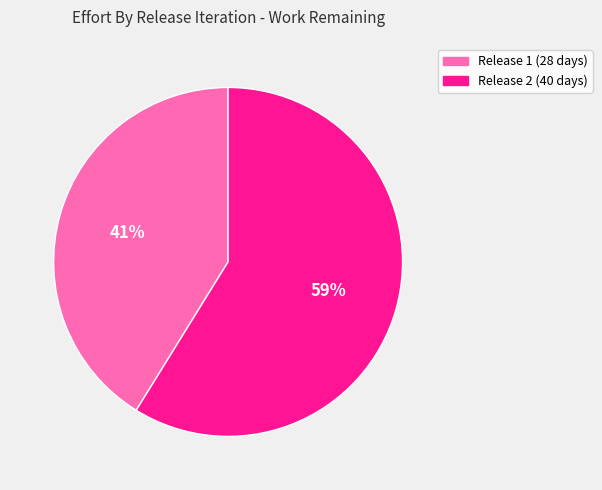

To the nearest percent, what portion does Release 1 (28 days) represent?

41%